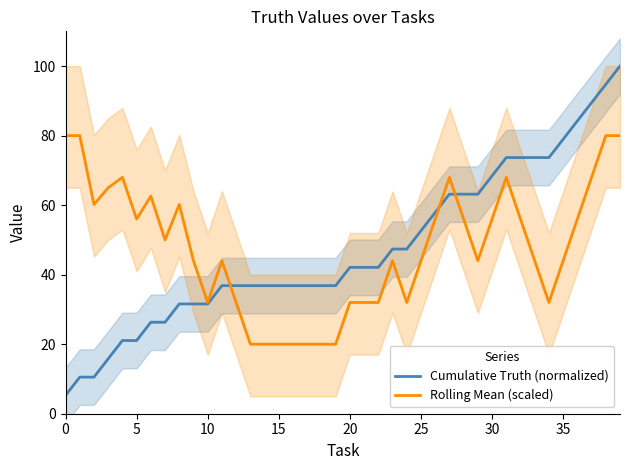

Rank the series by their maximum value, from highest to lowest.

Cumulative Truth (normalized), Rolling Mean (scaled)